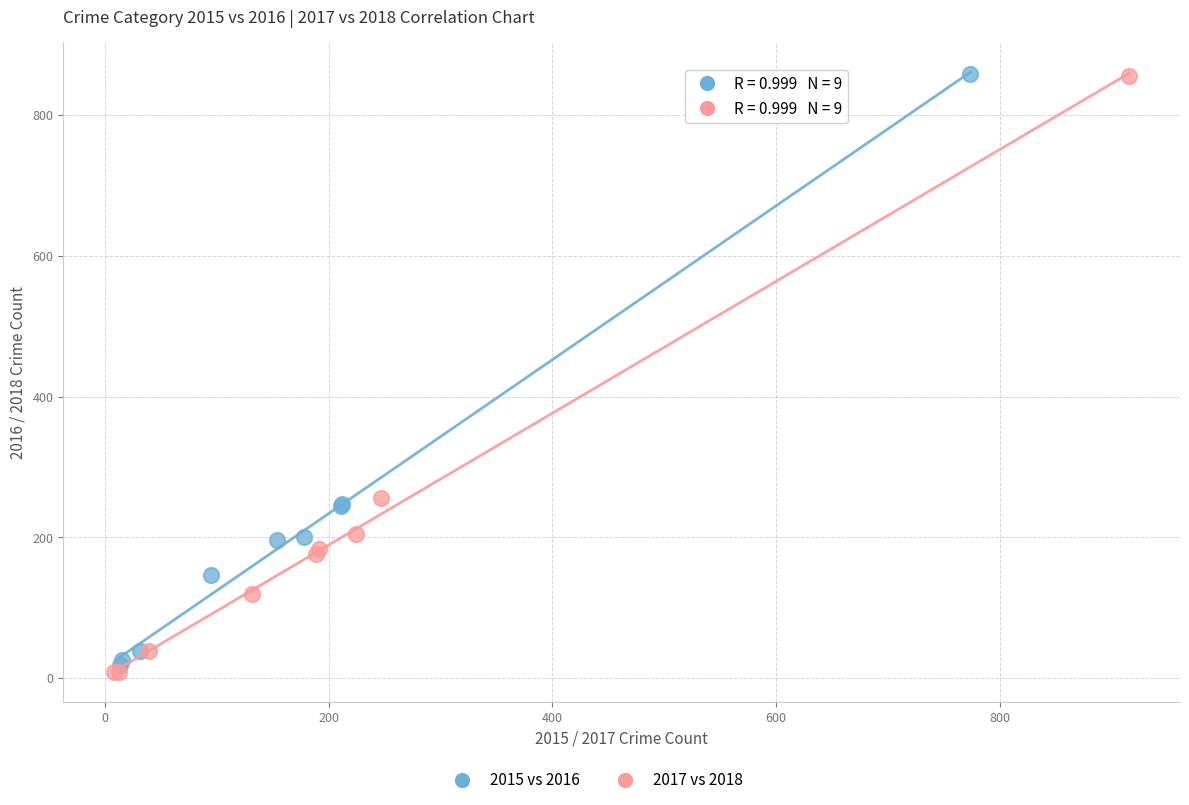

Which series has the largest Y range (max minus min)?

2017 vs 2018